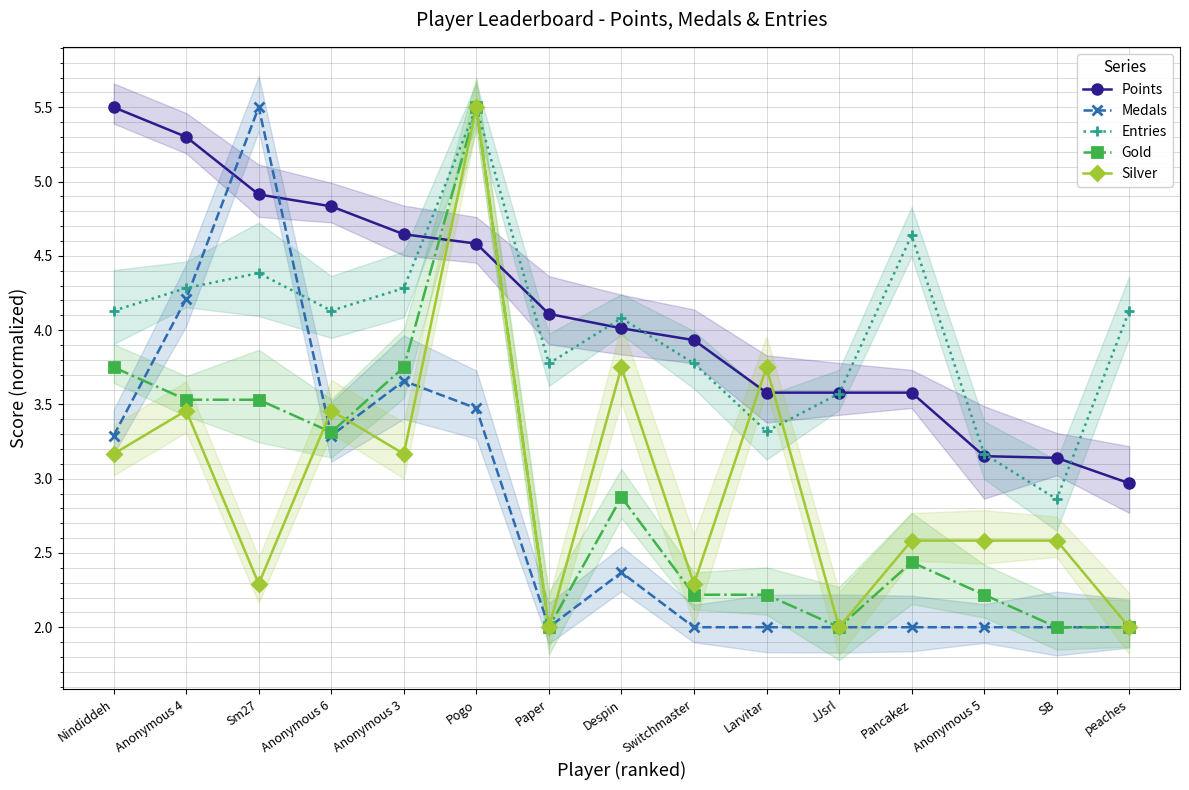

Count the number of categories in the chart.

15